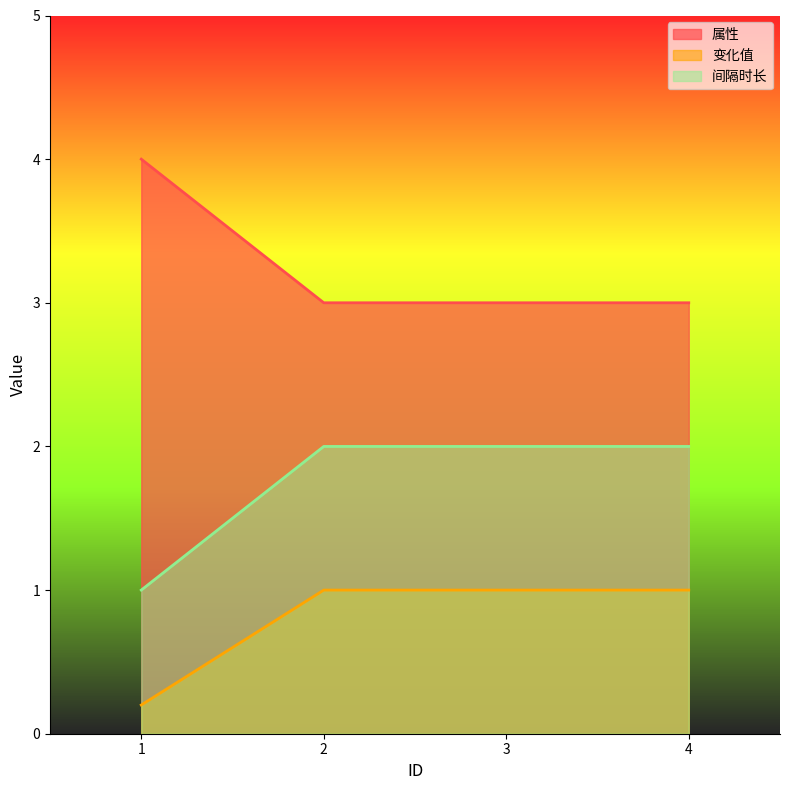

What is the value of the 变化值 point at the 4th from the left?

1.0